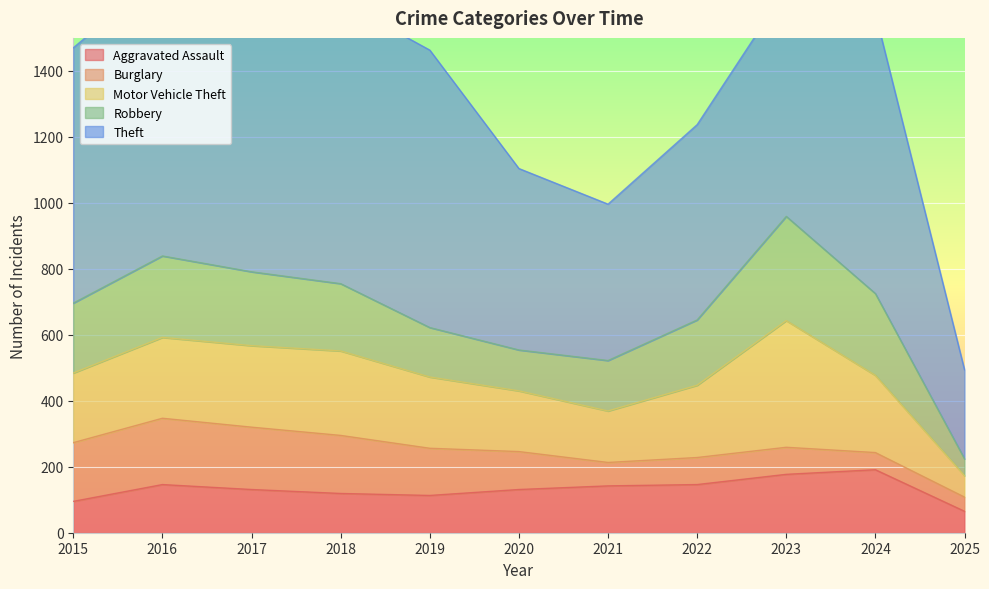

True or false: Burglary has a value of 82 at 2022.

True